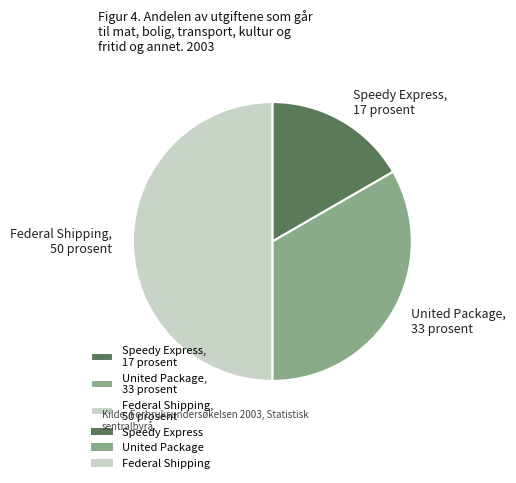

Which slice is the largest?

Federal Shipping